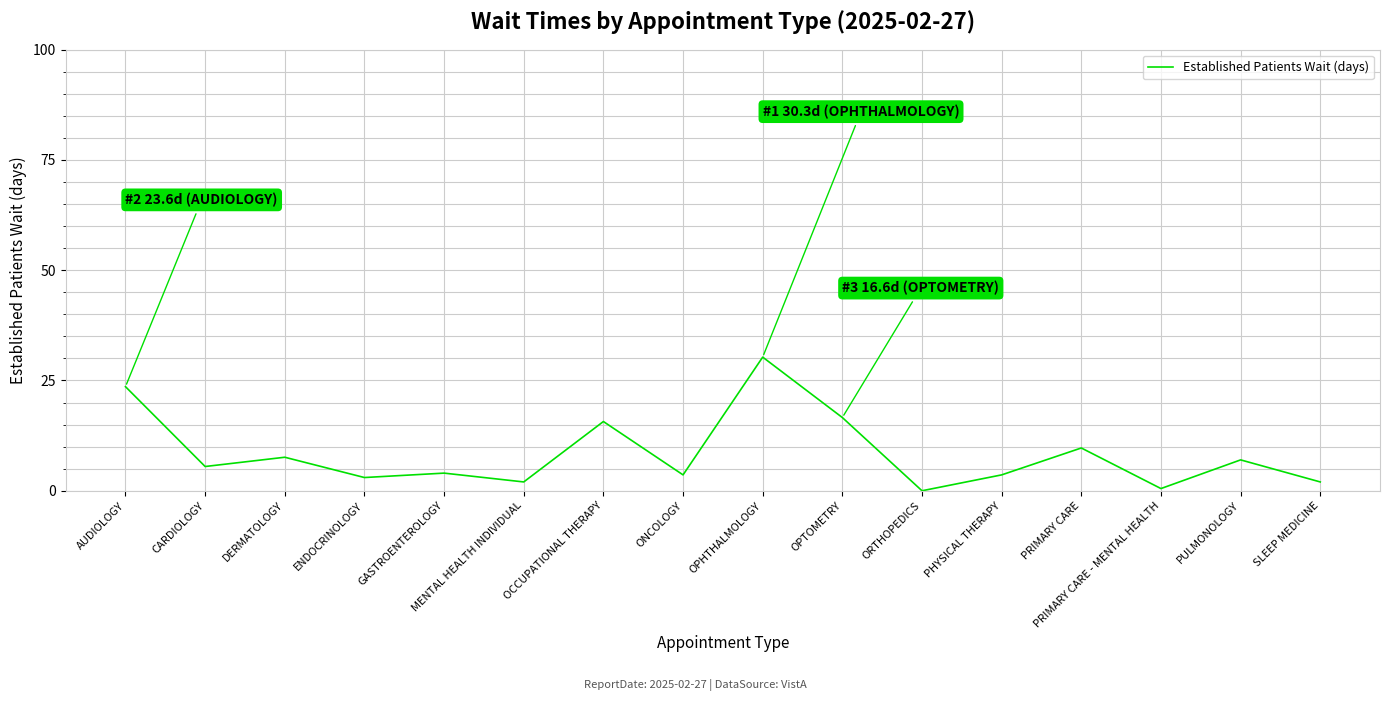

Which category has the highest value across all series?

OPHTHALMOLOGY